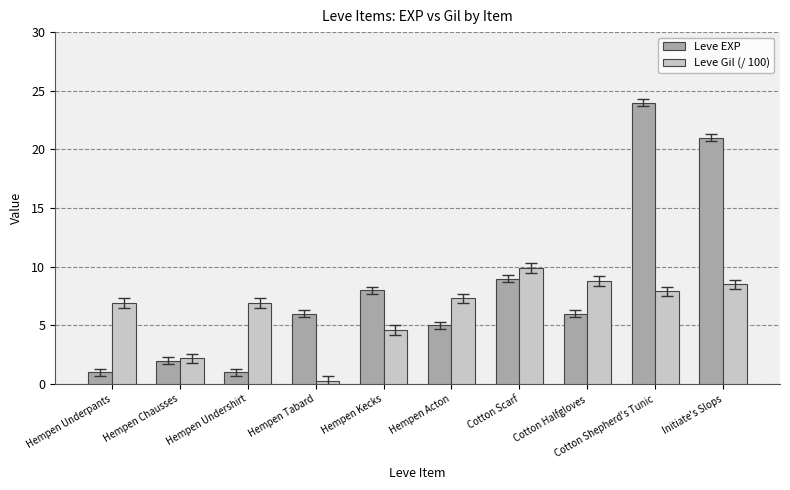

What is the sum of all Leve Gil (/ 100) values?

63.3